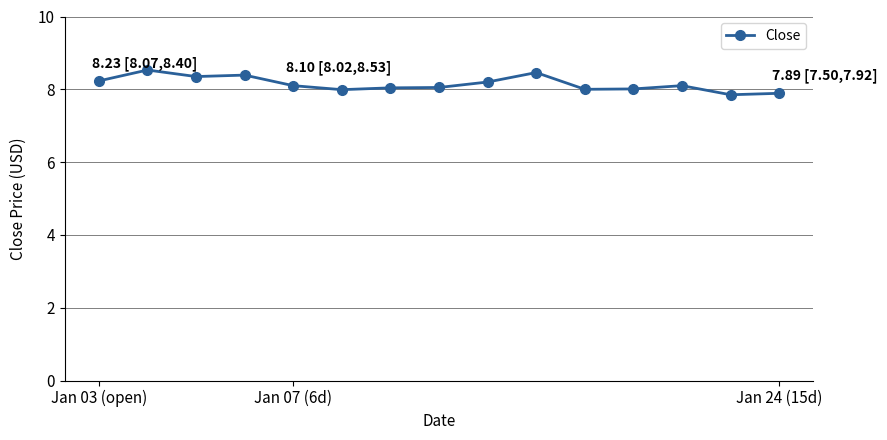

What is the average value?

8.1